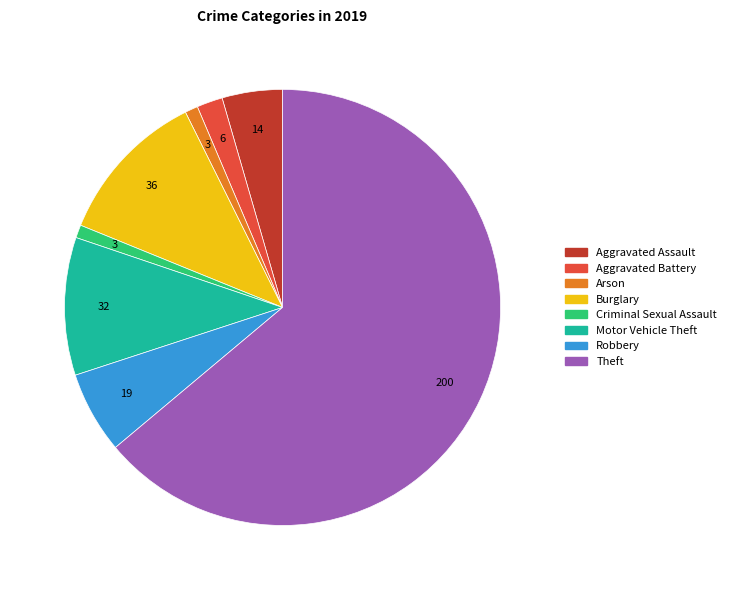

Does any single category account for the majority?

Yes